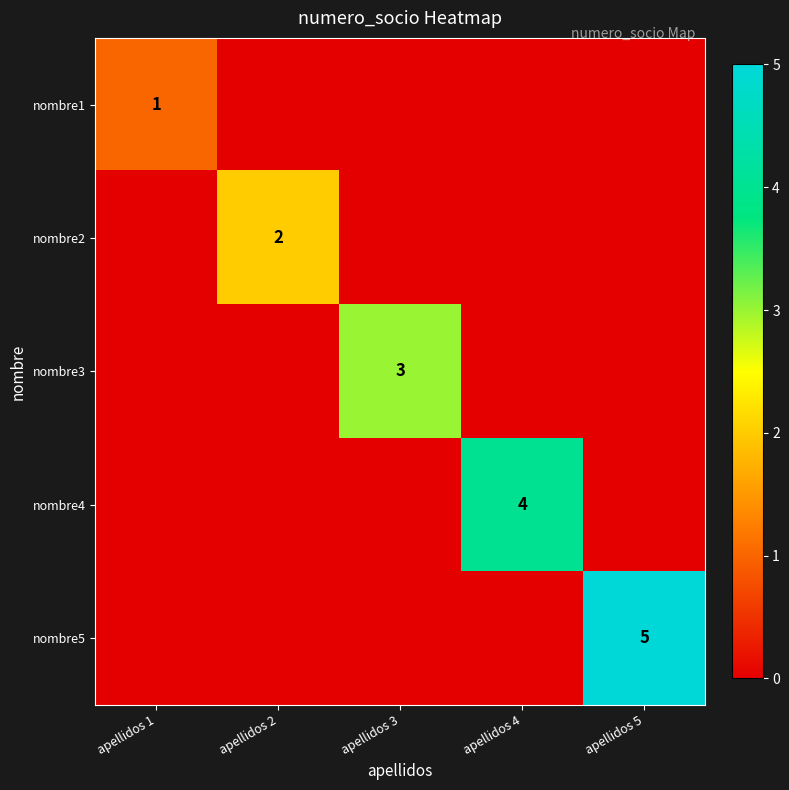

The nombre5 series shows 5 at apellidos 5. True or false?

True